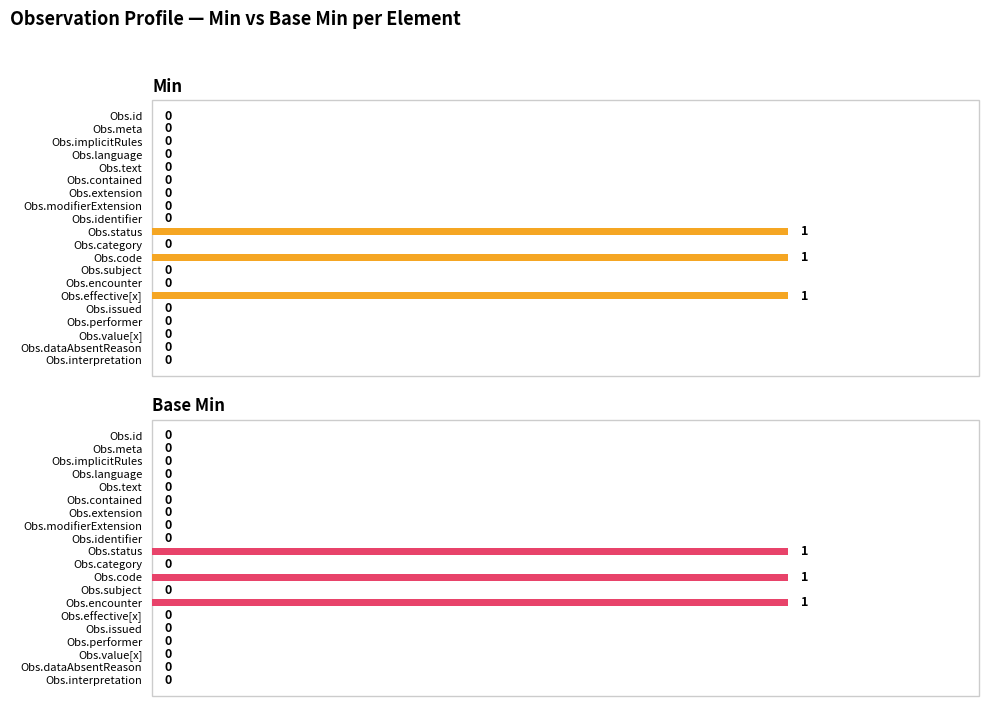

The Min series shows 0 at Obs.effective[x]. True or false?

False